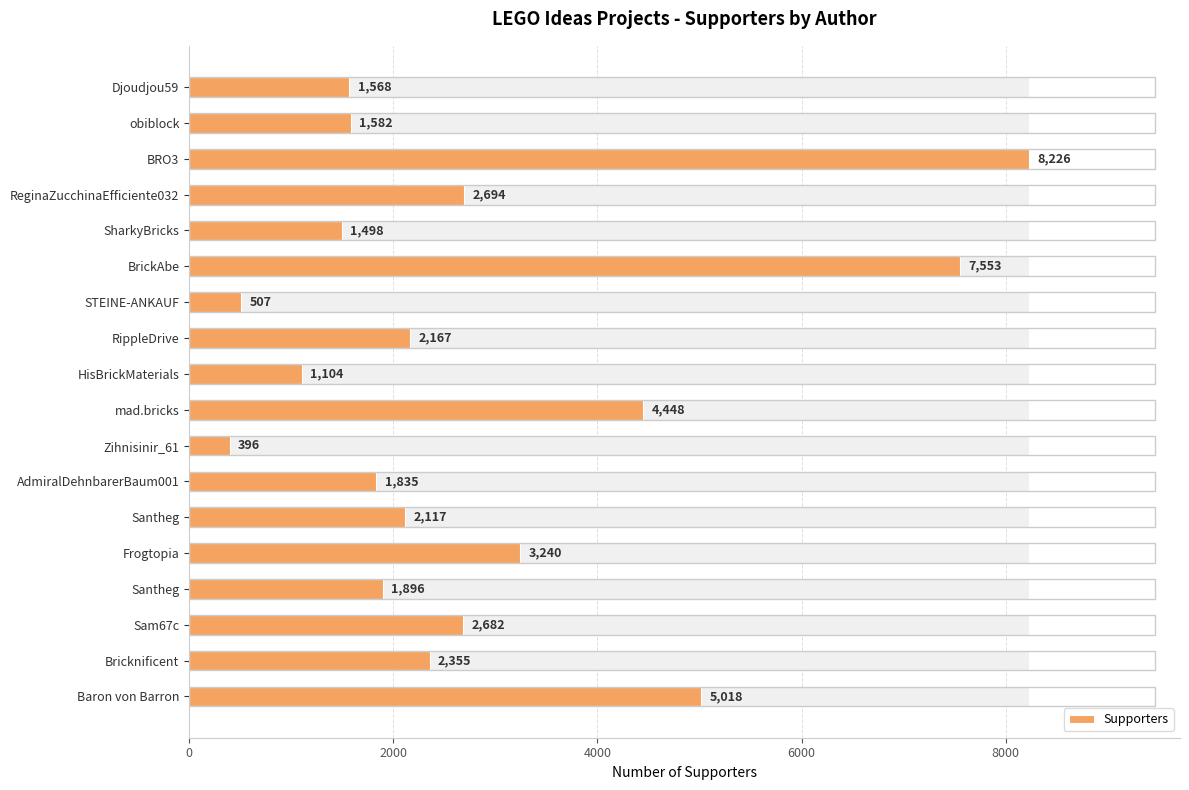

Reading right to left, list all the values displayed in this chart.

1568	1582	8226	2694	1498	7553	507	2167	1104	4448	396	1835	2117	3240	1896	2682	2355	5018